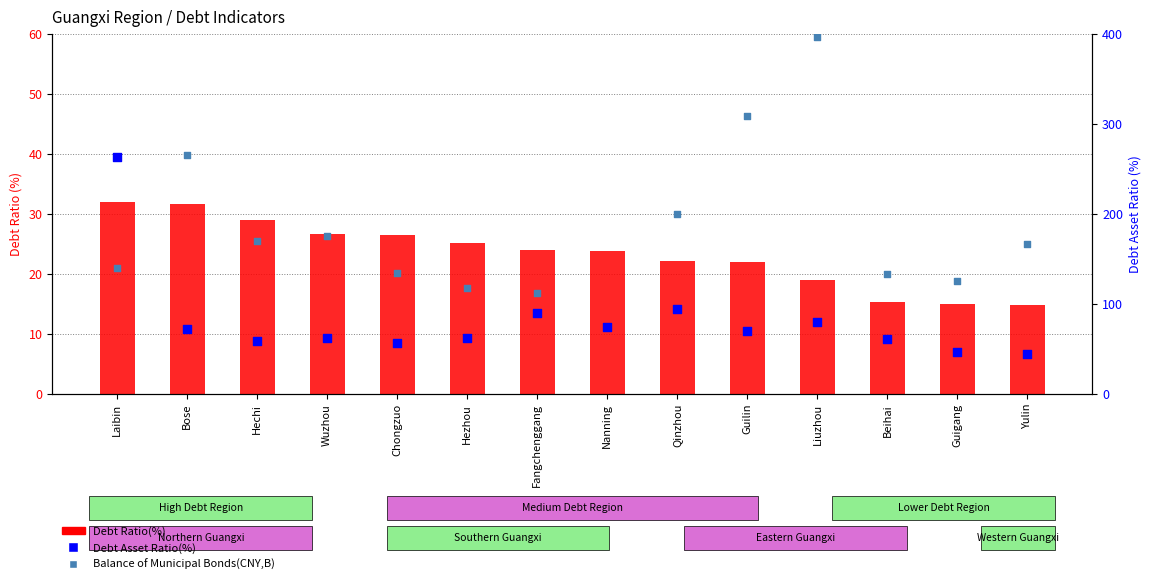

What is the total value across all series at Nanning?

204.0